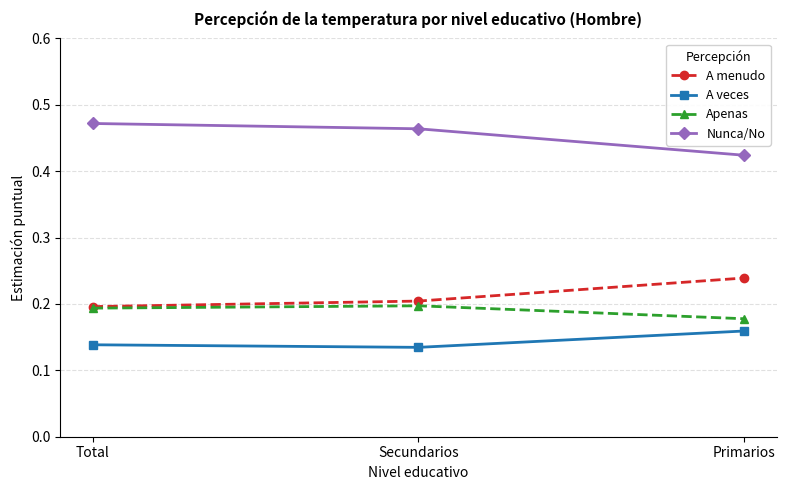

What is the label of the 2nd point from the right?

Secundarios